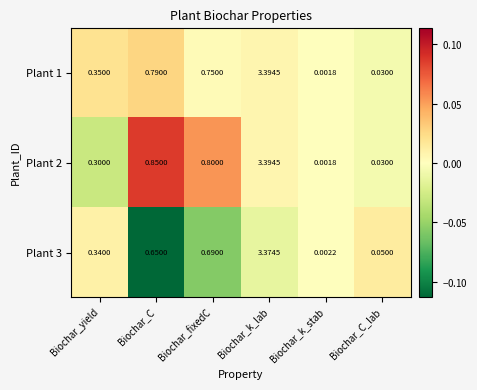

Which category has the highest value in the Plant 3 series?

Biochar_k_lab